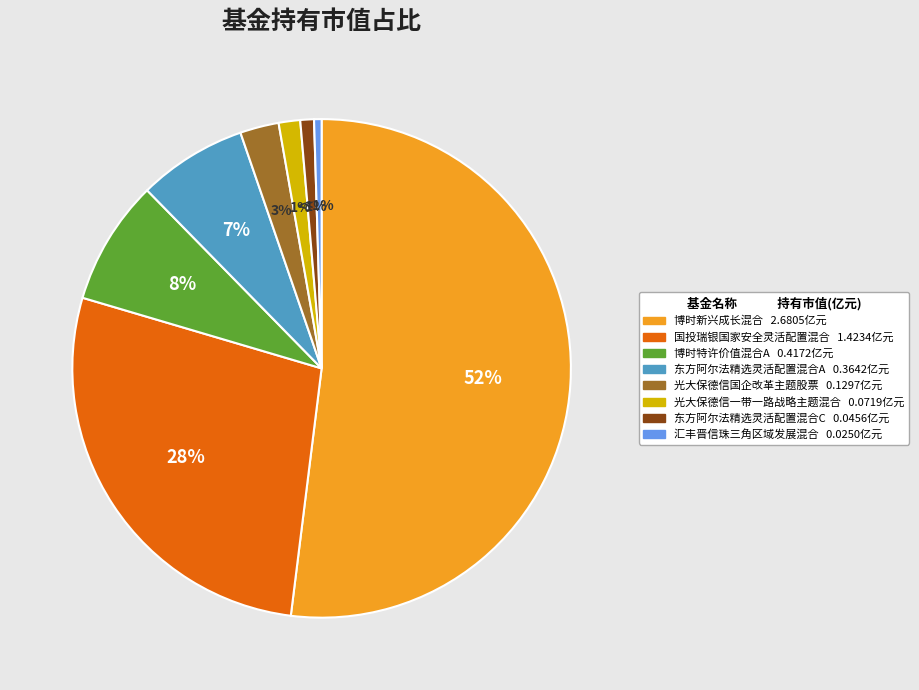

How many segments does this pie chart have?

8